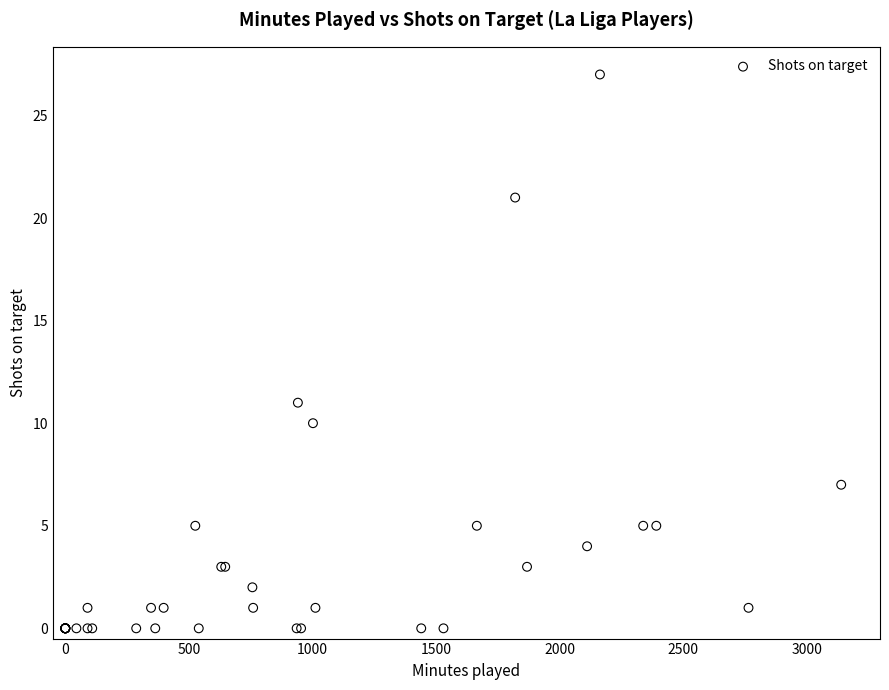

What Y value in the scatter plot is closest to 13?

11